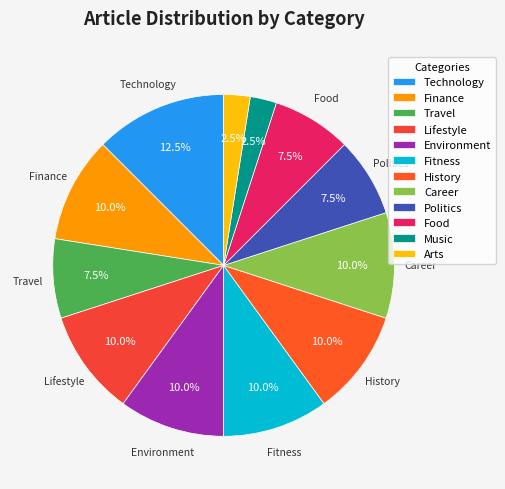

The Environment slice represents 1% of the pie. True or false?

False